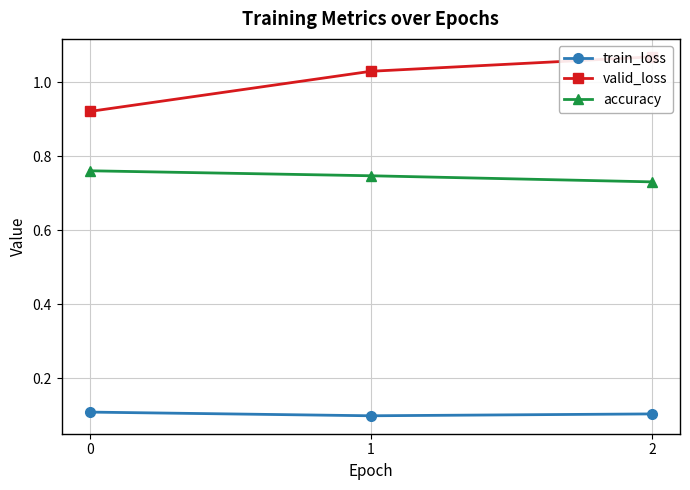

Rank the series at 2 from highest to lowest value.

valid_loss, accuracy, train_loss